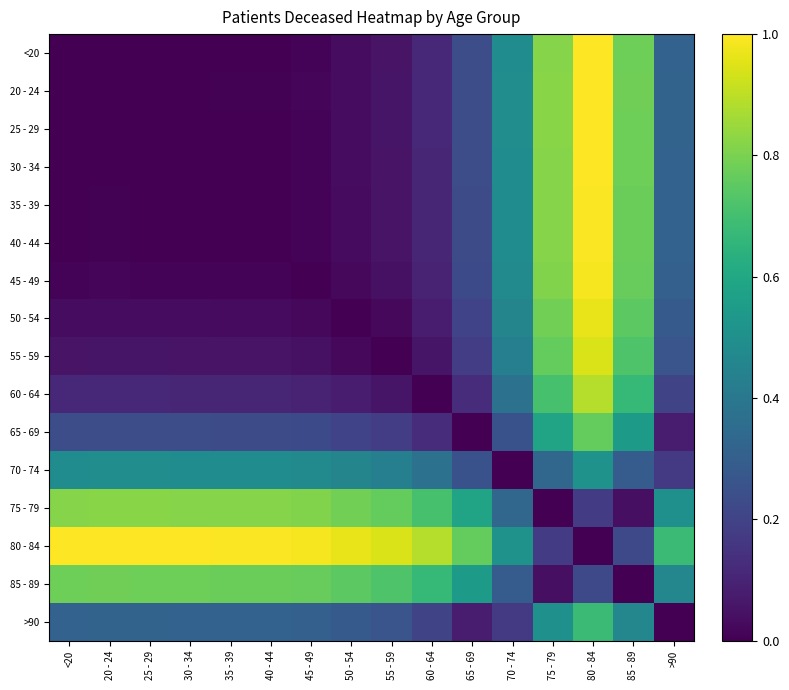

Reading right to left, extract all data points from this chart.

<20: >90=0.3	85 - 89=0.8	80 - 84=1.0	75 - 79=0.8	70 - 74=0.5	65 - 69=0.2	60 - 64=0.1	55 - 59=0.1	50 - 54=0.0	45 - 49=0.0	40 - 44=0.0	35 - 39=0.0	30 - 34=0.0	25 - 29=0.0	20 - 24=0.0	<20=0.0
20 - 24: >90=0.3	85 - 89=0.8	80 - 84=1.0	75 - 79=0.8	70 - 74=0.5	65 - 69=0.2	60 - 64=0.1	55 - 59=0.1	50 - 54=0.0	45 - 49=0.0	40 - 44=0.0	35 - 39=0.0	30 - 34=0.0	25 - 29=0.0	20 - 24=0.0	<20=0.0
25 - 29: >90=0.3	85 - 89=0.8	80 - 84=1.0	75 - 79=0.8	70 - 74=0.5	65 - 69=0.2	60 - 64=0.1	55 - 59=0.1	50 - 54=0.0	45 - 49=0.0	40 - 44=0.0	35 - 39=0.0	30 - 34=0.0	25 - 29=0.0	20 - 24=0.0	<20=0.0
30 - 34: >90=0.3	85 - 89=0.8	80 - 84=1.0	75 - 79=0.8	70 - 74=0.5	65 - 69=0.2	60 - 64=0.1	55 - 59=0.1	50 - 54=0.0	45 - 49=0.0	40 - 44=0.0	35 - 39=0.0	30 - 34=0.0	25 - 29=0.0	20 - 24=0.0	<20=0.0
35 - 39: >90=0.3	85 - 89=0.8	80 - 84=1.0	75 - 79=0.8	70 - 74=0.5	65 - 69=0.2	60 - 64=0.1	55 - 59=0.1	50 - 54=0.0	45 - 49=0.0	40 - 44=0.0	35 - 39=0.0	30 - 34=0.0	25 - 29=0.0	20 - 24=0.0	<20=0.0
40 - 44: >90=0.3	85 - 89=0.8	80 - 84=1.0	75 - 79=0.8	70 - 74=0.5	65 - 69=0.2	60 - 64=0.1	55 - 59=0.1	50 - 54=0.0	45 - 49=0.0	40 - 44=0.0	35 - 39=0.0	30 - 34=0.0	25 - 29=0.0	20 - 24=0.0	<20=0.0
45 - 49: >90=0.3	85 - 89=0.8	80 - 84=1.0	75 - 79=0.8	70 - 74=0.5	65 - 69=0.2	60 - 64=0.1	55 - 59=0.0	50 - 54=0.0	45 - 49=0.0	40 - 44=0.0	35 - 39=0.0	30 - 34=0.0	25 - 29=0.0	20 - 24=0.0	<20=0.0
50 - 54: >90=0.3	85 - 89=0.7	80 - 84=1.0	75 - 79=0.8	70 - 74=0.5	65 - 69=0.2	60 - 64=0.1	55 - 59=0.0	50 - 54=0.0	45 - 49=0.0	40 - 44=0.0	35 - 39=0.0	30 - 34=0.0	25 - 29=0.0	20 - 24=0.0	<20=0.0
55 - 59: >90=0.3	85 - 89=0.7	80 - 84=0.9	75 - 79=0.8	70 - 74=0.4	65 - 69=0.2	60 - 64=0.1	55 - 59=0.0	50 - 54=0.0	45 - 49=0.0	40 - 44=0.1	35 - 39=0.1	30 - 34=0.1	25 - 29=0.1	20 - 24=0.1	<20=0.1
60 - 64: >90=0.2	85 - 89=0.7	80 - 84=0.9	75 - 79=0.7	70 - 74=0.4	65 - 69=0.1	60 - 64=0.0	55 - 59=0.1	50 - 54=0.1	45 - 49=0.1	40 - 44=0.1	35 - 39=0.1	30 - 34=0.1	25 - 29=0.1	20 - 24=0.1	<20=0.1
65 - 69: >90=0.1	85 - 89=0.5	80 - 84=0.8	75 - 79=0.6	70 - 74=0.3	65 - 69=0.0	60 - 64=0.1	55 - 59=0.2	50 - 54=0.2	45 - 49=0.2	40 - 44=0.2	35 - 39=0.2	30 - 34=0.2	25 - 29=0.2	20 - 24=0.2	<20=0.2
70 - 74: >90=0.2	85 - 89=0.3	80 - 84=0.5	75 - 79=0.3	70 - 74=0.0	65 - 69=0.3	60 - 64=0.4	55 - 59=0.4	50 - 54=0.5	45 - 49=0.5	40 - 44=0.5	35 - 39=0.5	30 - 34=0.5	25 - 29=0.5	20 - 24=0.5	<20=0.5
75 - 79: >90=0.5	85 - 89=0.0	80 - 84=0.2	75 - 79=0.0	70 - 74=0.3	65 - 69=0.6	60 - 64=0.7	55 - 59=0.8	50 - 54=0.8	45 - 49=0.8	40 - 44=0.8	35 - 39=0.8	30 - 34=0.8	25 - 29=0.8	20 - 24=0.8	<20=0.8
80 - 84: >90=0.7	85 - 89=0.2	80 - 84=0.0	75 - 79=0.2	70 - 74=0.5	65 - 69=0.8	60 - 64=0.9	55 - 59=0.9	50 - 54=1.0	45 - 49=1.0	40 - 44=1.0	35 - 39=1.0	30 - 34=1.0	25 - 29=1.0	20 - 24=1.0	<20=1.0
85 - 89: >90=0.5	85 - 89=0.0	80 - 84=0.2	75 - 79=0.0	70 - 74=0.3	65 - 69=0.5	60 - 64=0.7	55 - 59=0.7	50 - 54=0.7	45 - 49=0.8	40 - 44=0.8	35 - 39=0.8	30 - 34=0.8	25 - 29=0.8	20 - 24=0.8	<20=0.8
>90: >90=0.0	85 - 89=0.5	80 - 84=0.7	75 - 79=0.5	70 - 74=0.2	65 - 69=0.1	60 - 64=0.2	55 - 59=0.3	50 - 54=0.3	45 - 49=0.3	40 - 44=0.3	35 - 39=0.3	30 - 34=0.3	25 - 29=0.3	20 - 24=0.3	<20=0.3